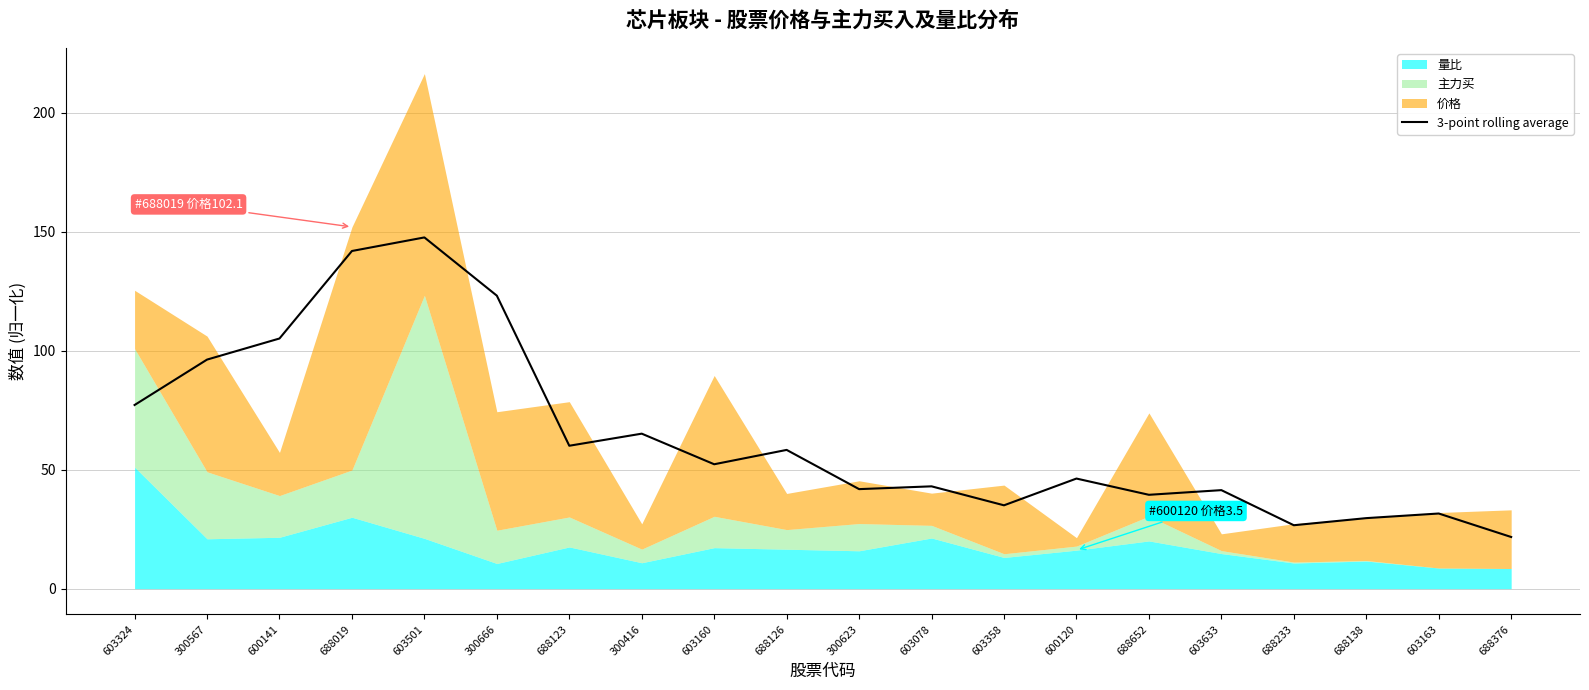

At which category does the chart reach its peak across all series?

603501